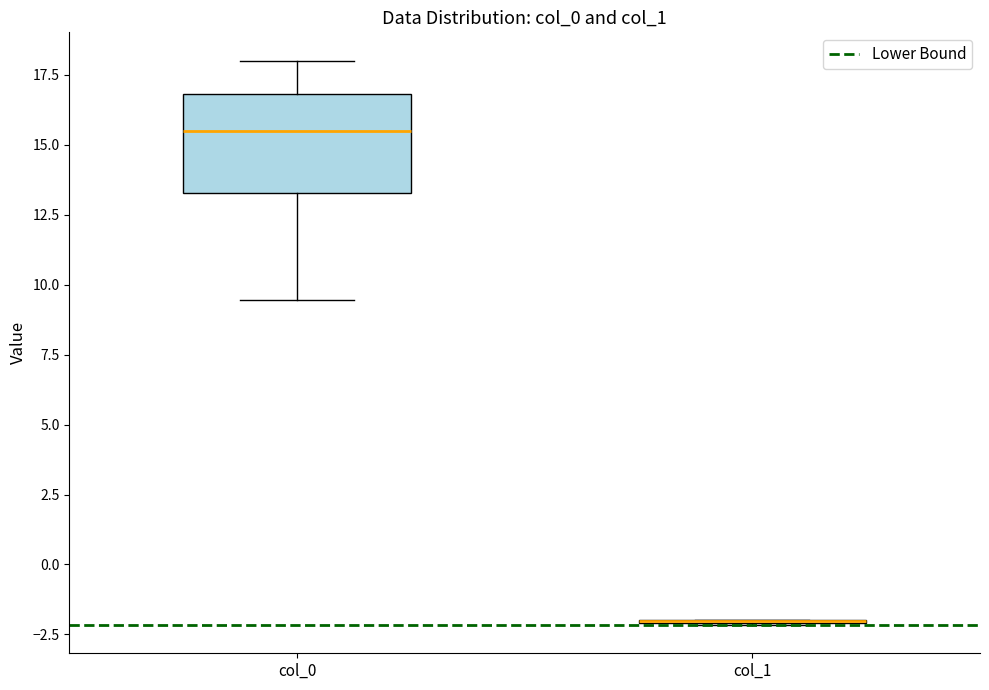

Reading left to right, transcribe this box plot: for each box, give where its median line is, the range the box spans, and where its two whiskers end, as read against the y-axis. The values are not printed on the chart, so give them approximately, as read against the axis.

col_0: median 15.5, box 13.5 to 17.0, whiskers 9.5 to 18.0
col_1: box collapsed to a line at -2.0, whiskers -2.0 to -2.0